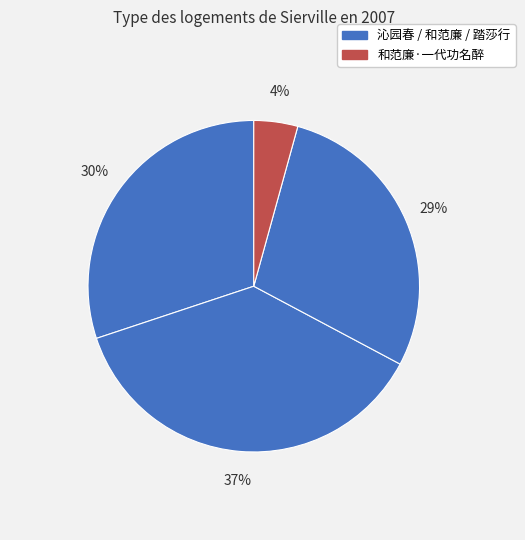

Count the number of slices in the pie.

4